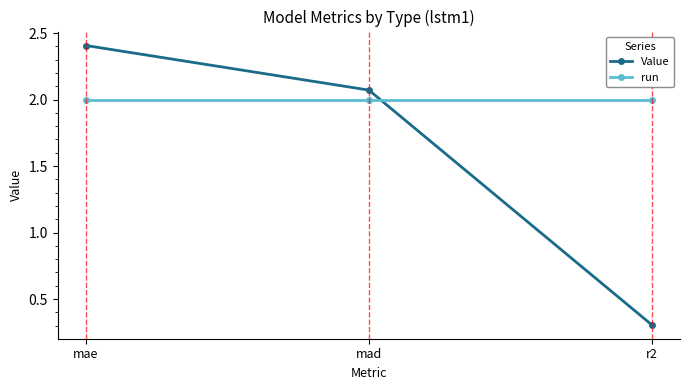

Which category has the highest value across all series?

mae